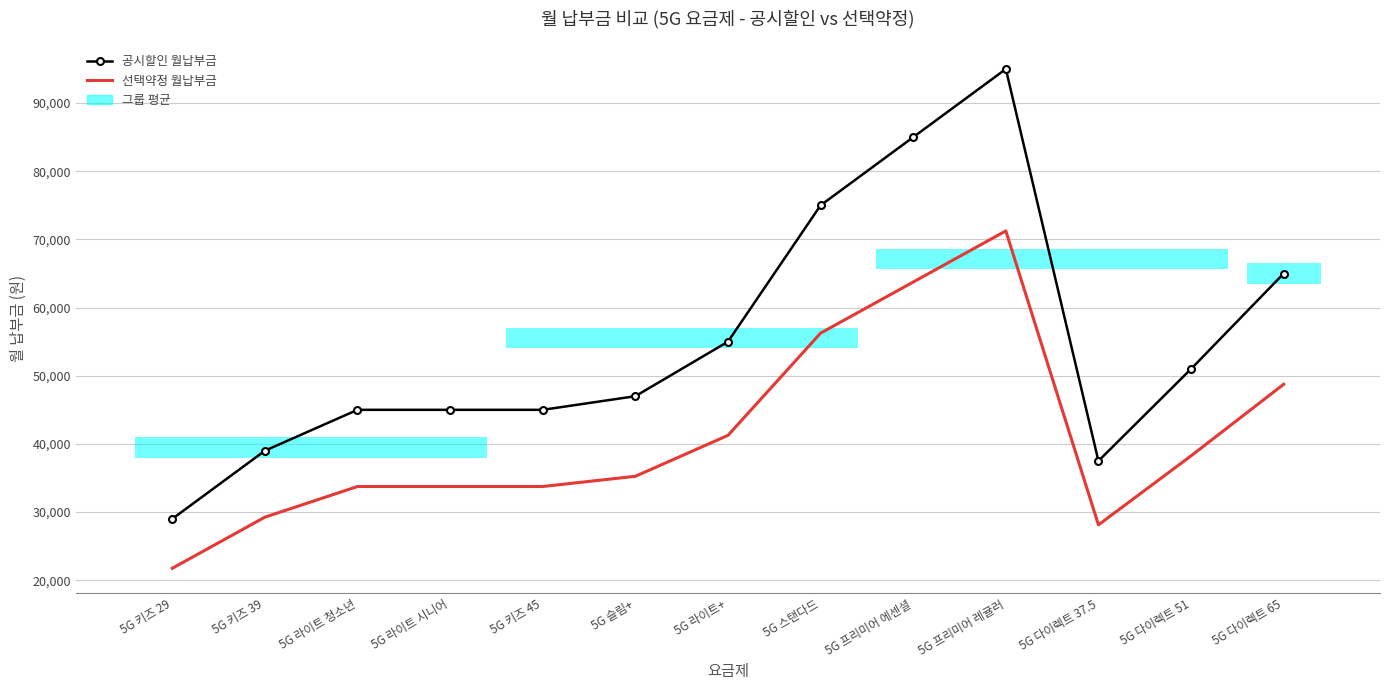

Reading left to right, transcribe all the data shown in this chart.

공시할인 월납부금: 29000	39000	45000	45000	45000	47000	55000	75000	85000	95000	37500	51000	65000
선택약정 월납부금: 21750	29250	33750	33750	33750	35250	41250	56250	63750	71250	28125	38250	48750